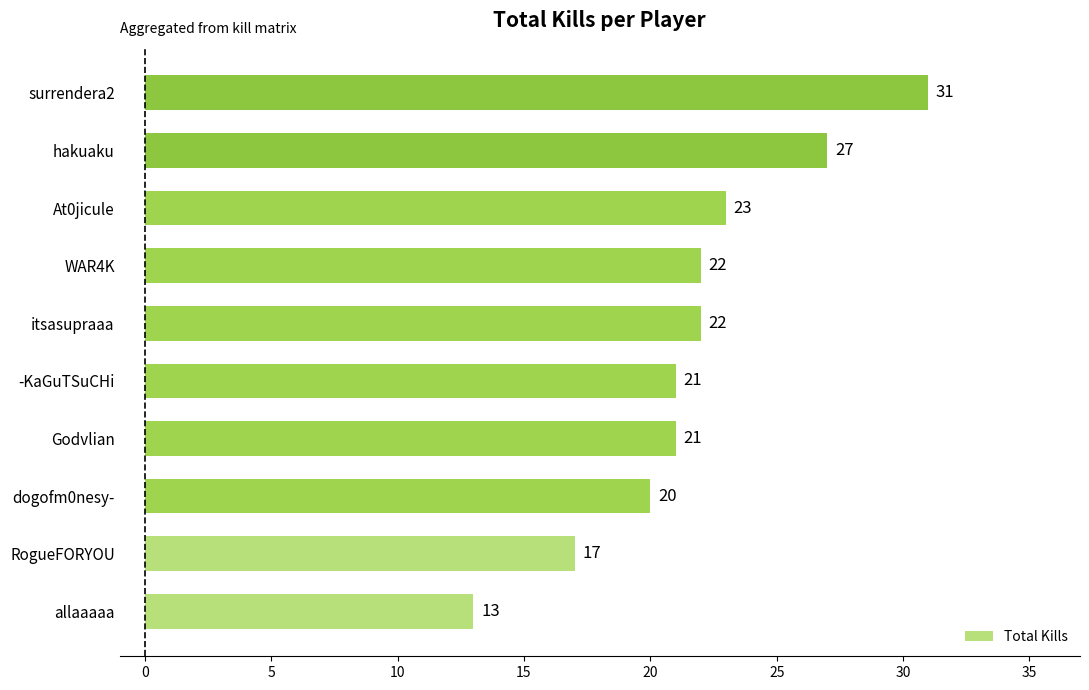

Approximately how many times larger is the value at WAR4K compared to -KaGuTSuCHi?

1.0